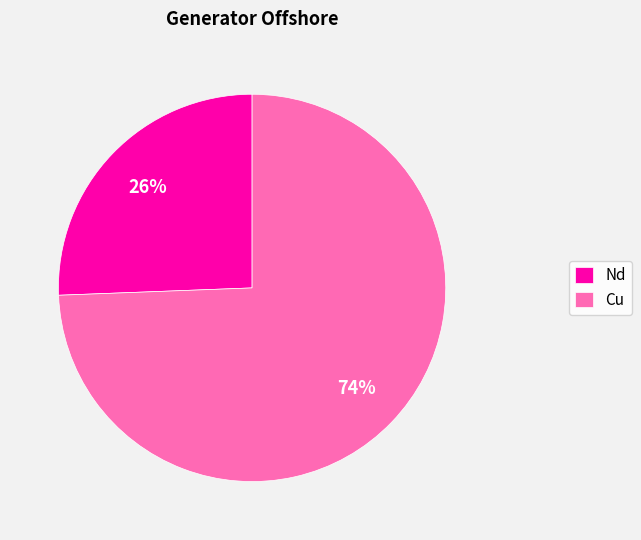

How many slices are in this pie chart?

2